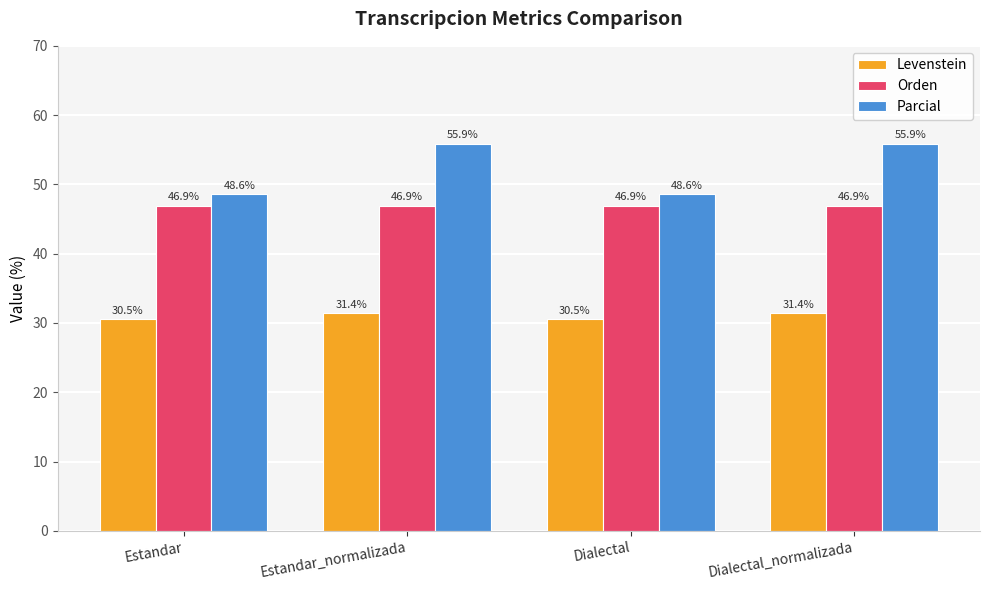

What is the highest value of the Orden series?

46.9